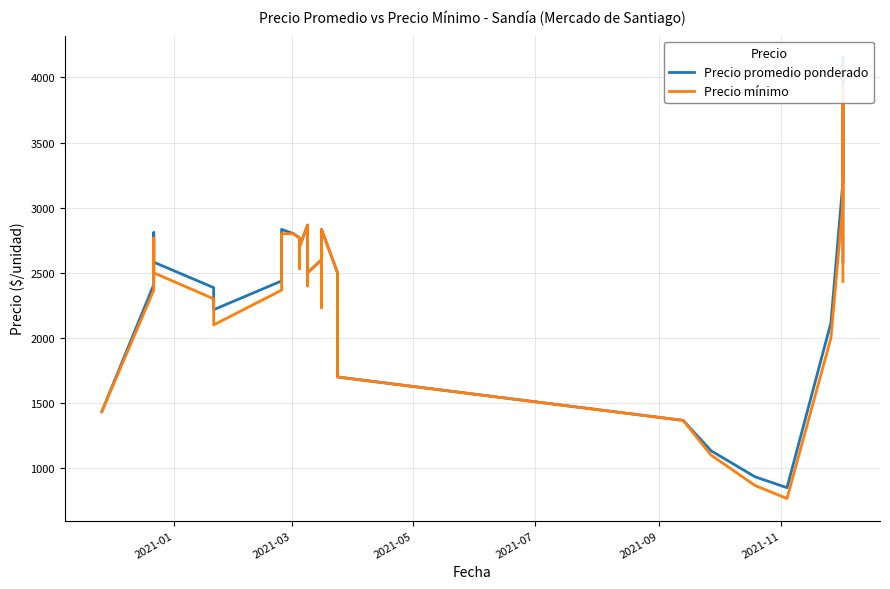

True or false: Precio promedio ponderado and Precio mínimo cross at least once.

False